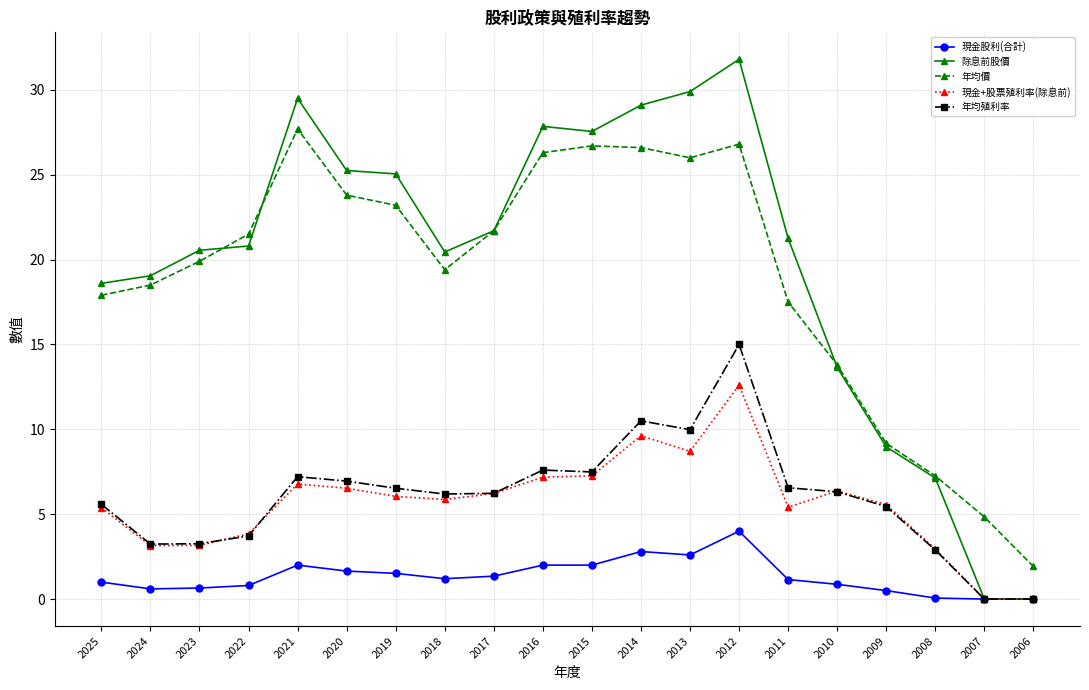

What is the lowest value of the 年均價 series?

1.9